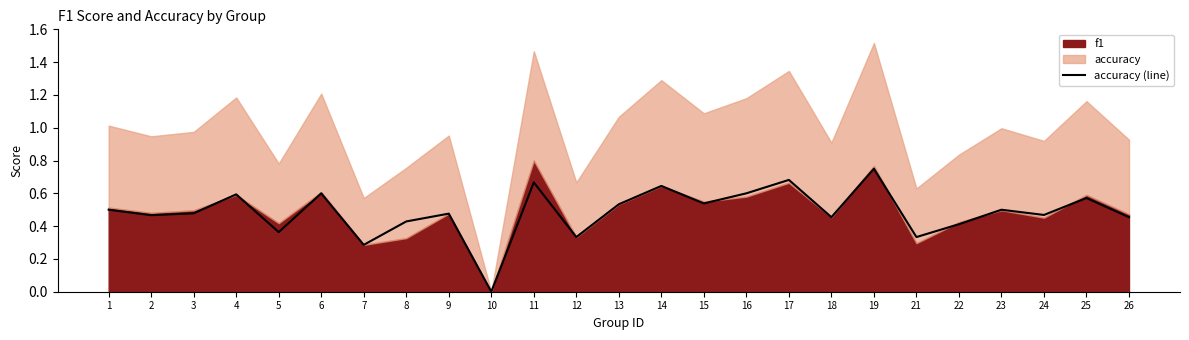

How many values are between 0 and 1?

25